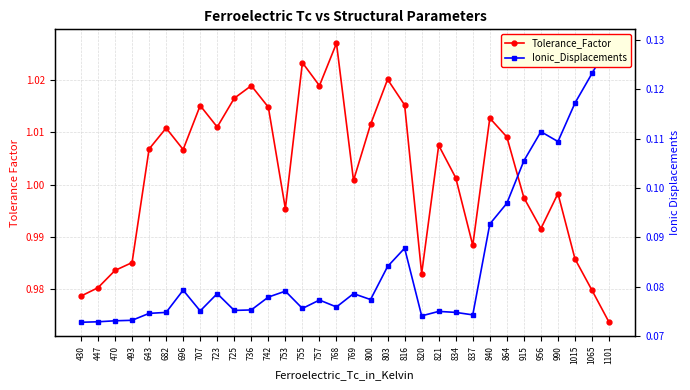

Is the value of Tolerance_Factor at 736 greater than the value of Ionic_Displacements at 990?

Yes